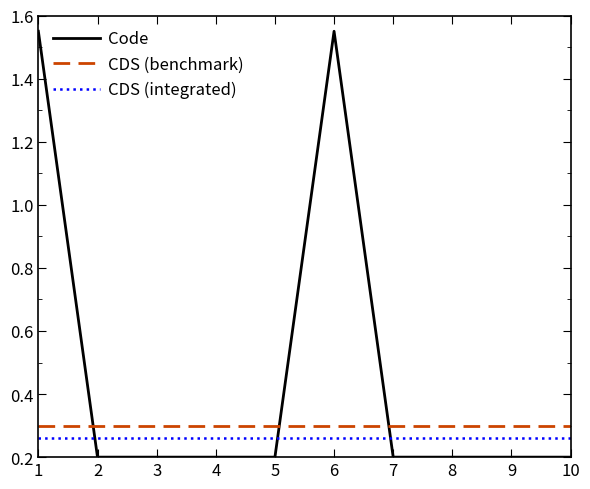

After their last crossing, which series has the higher values: Code or CDS (benchmark)?

CDS (benchmark)